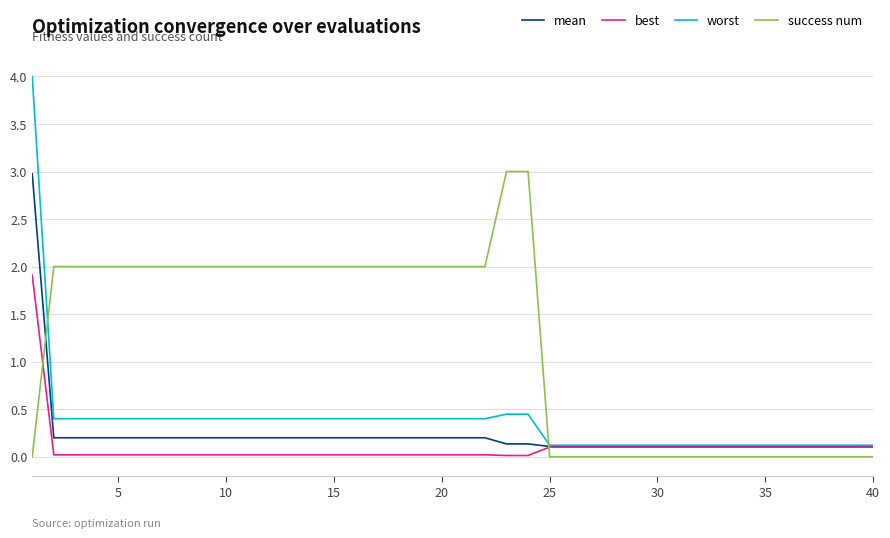

Does the chart display data point markers on the line(s)?

No